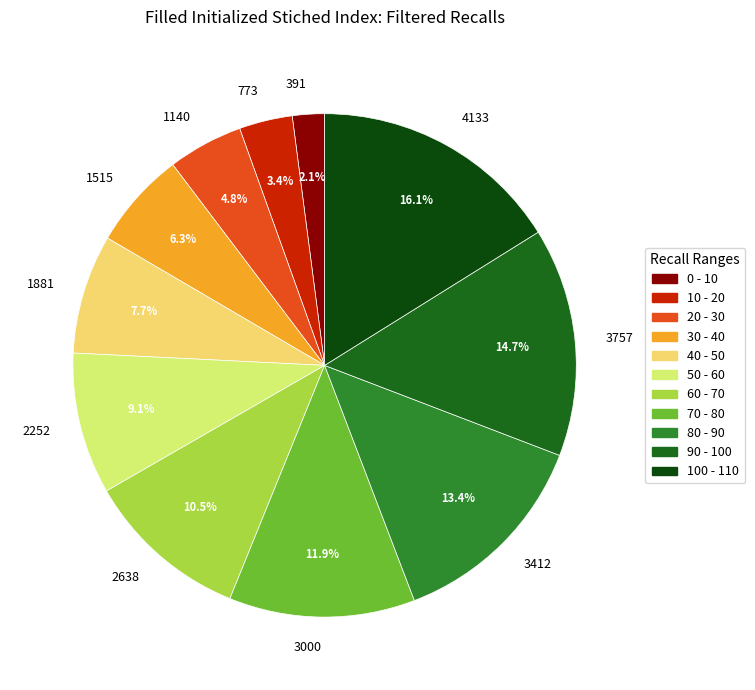

What percentage is the 1515 slice, to the nearest percent?

6%